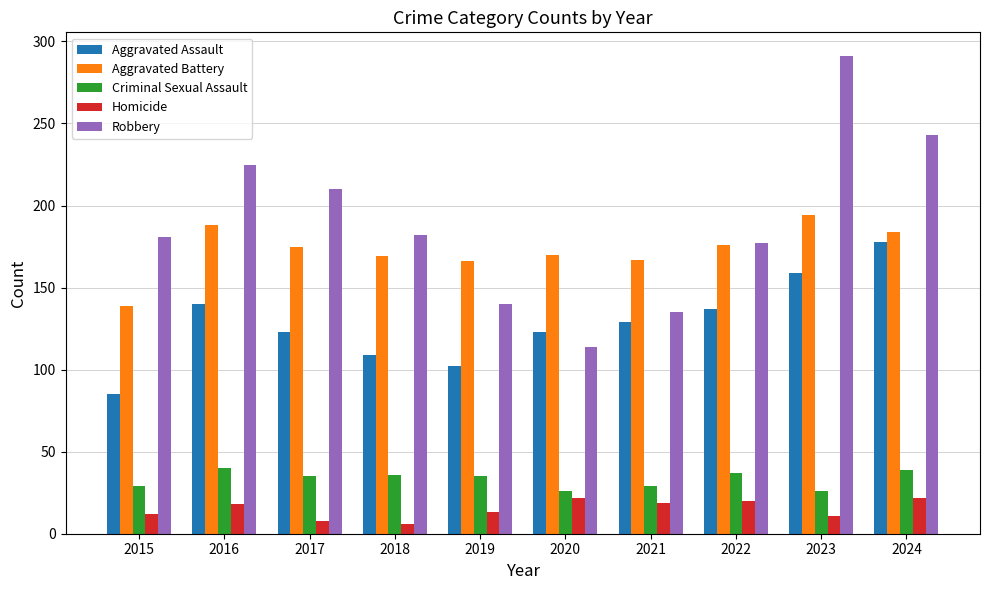

The value of Criminal Sexual Assault at 2020 is 26. True or false?

True